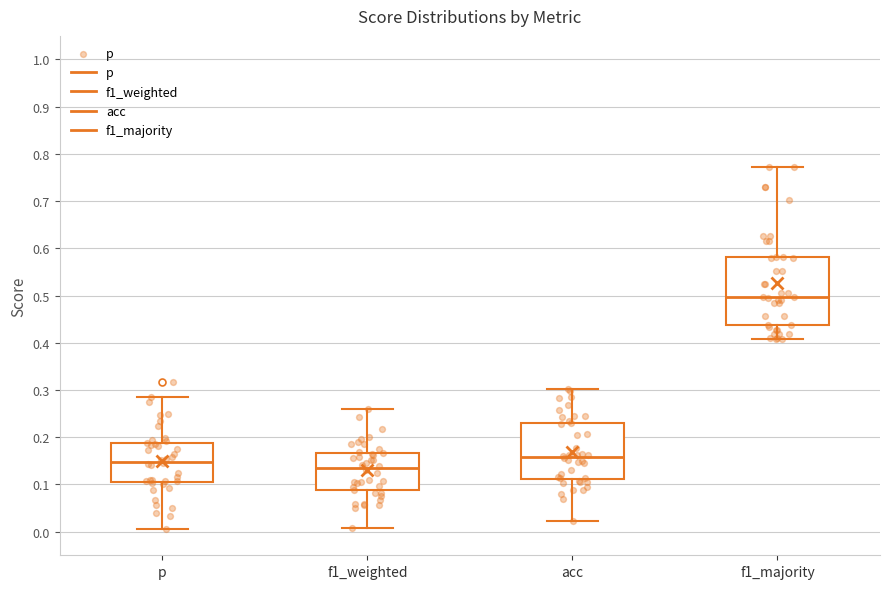

Where is the lower edge of the box for p on the y-axis? The values are not printed on the chart, so give them approximately, as read against the axis.

0.11